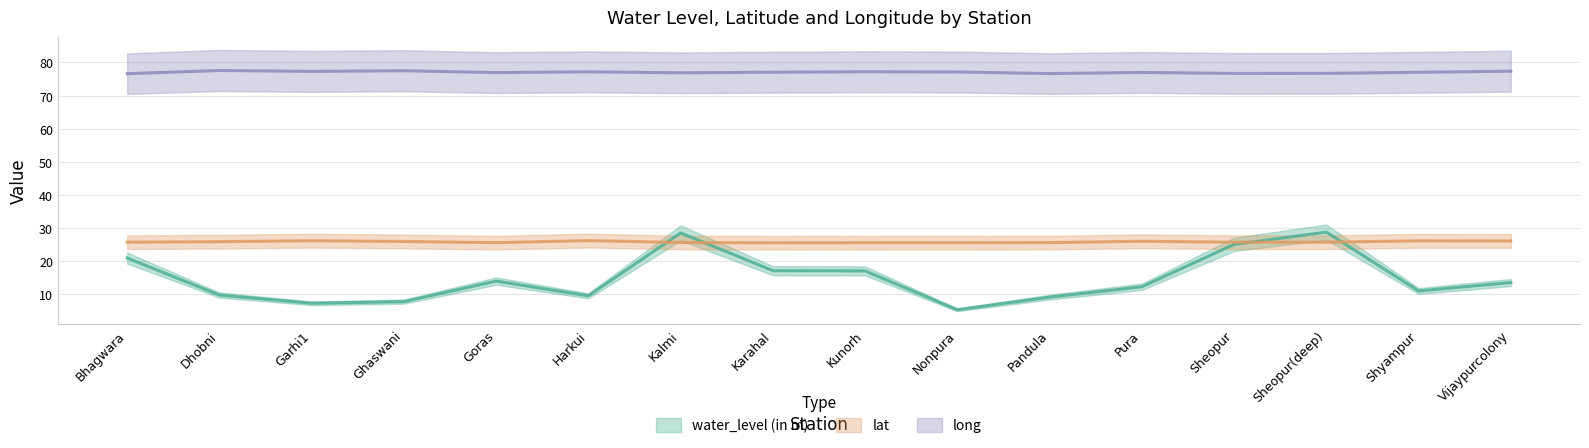

Between Karahal and Vijaypurcolony, which series saw the biggest shift?

water_level (in m)